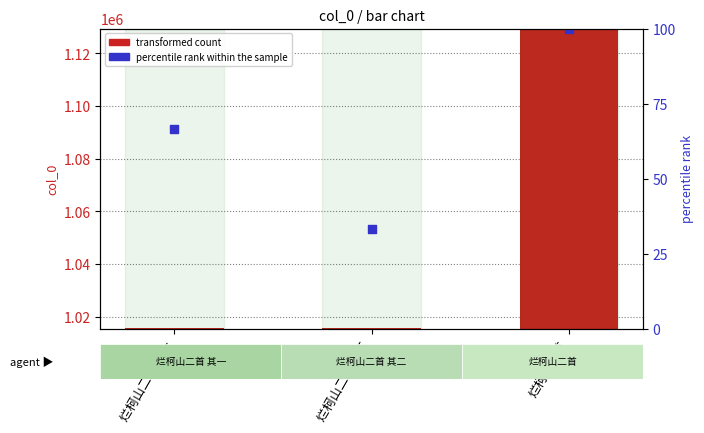

Which series reaches the maximum Y coordinate?

transformed count